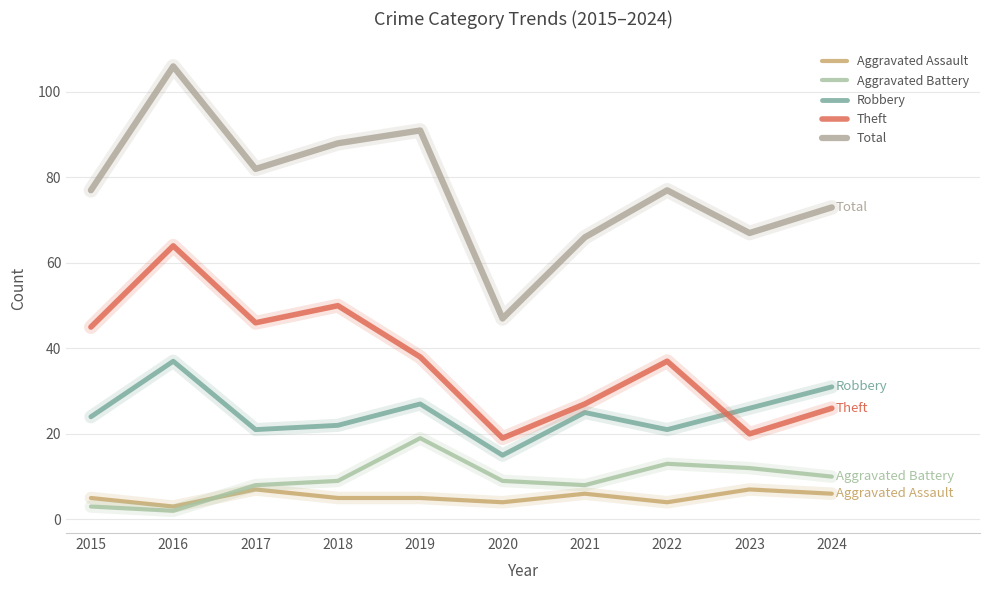

What are all the series names shown in the legend?

Aggravated Assault, Aggravated Battery, Robbery, Theft, Total